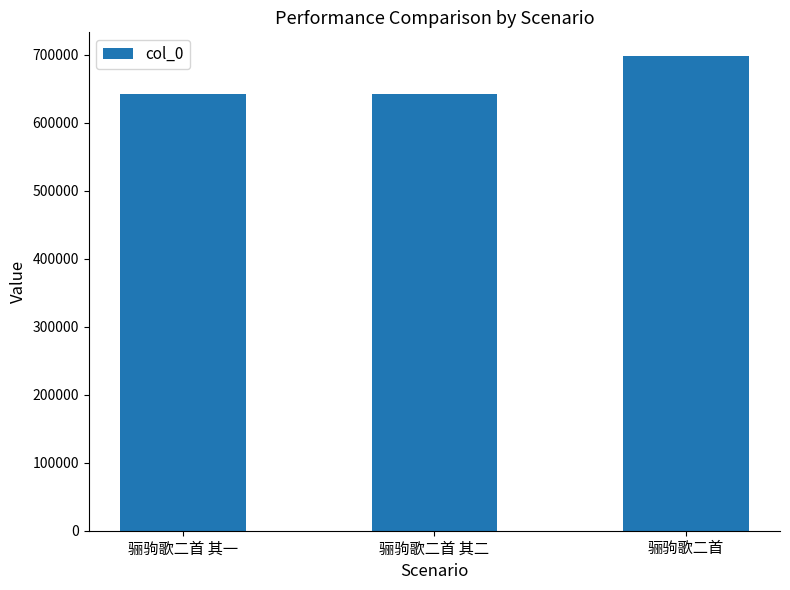

Which label corresponds to the largest value in the chart?

骊驹歌二首